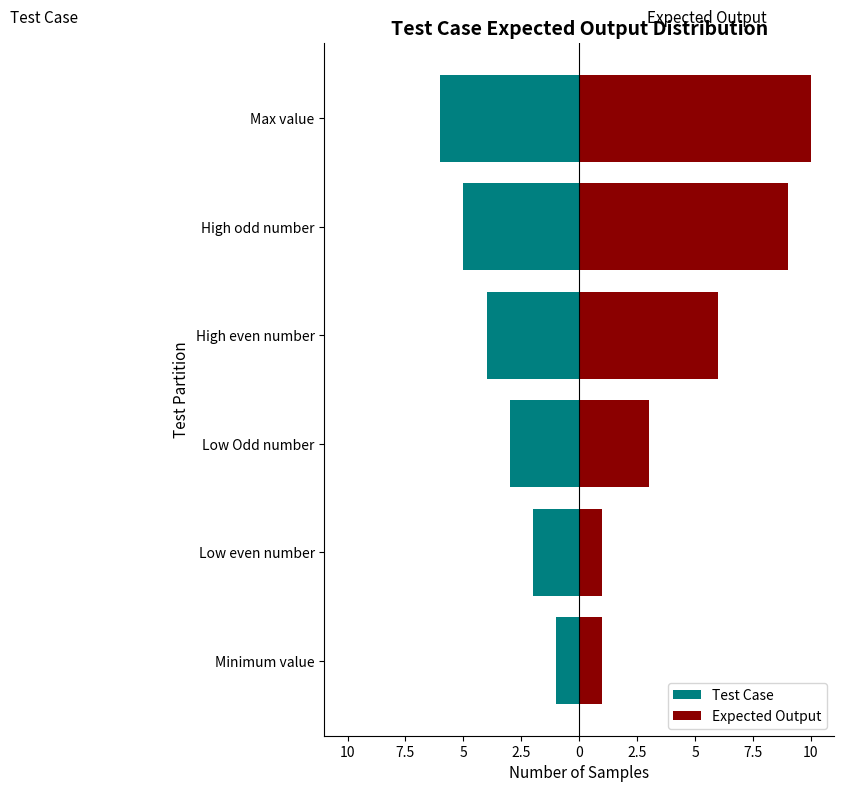

Which series has the largest total across all categories?

Expected Output